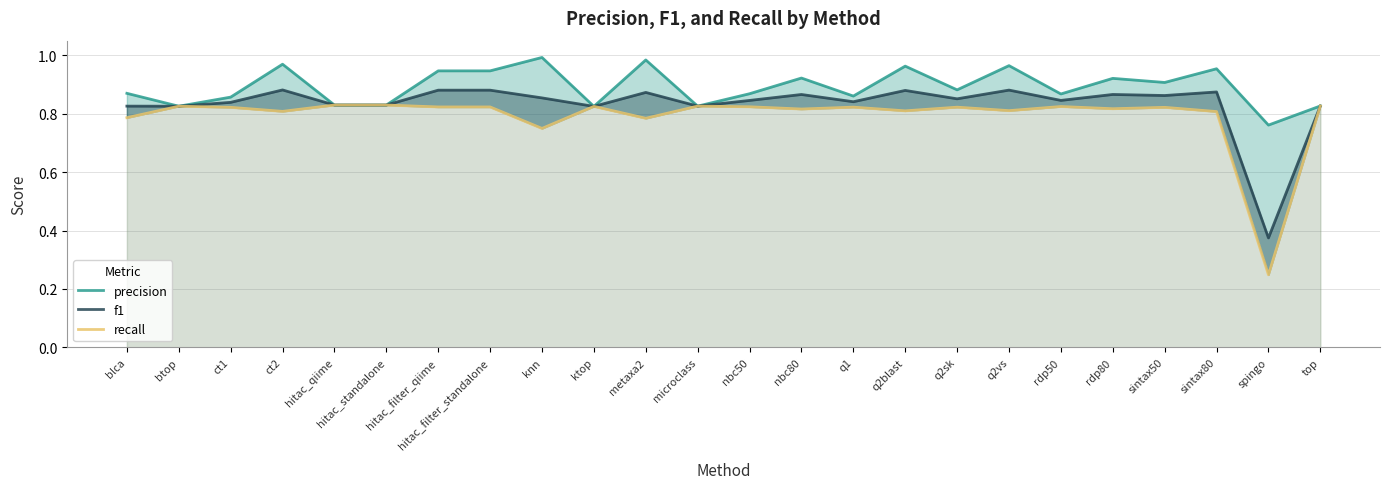

What is the value of the f1 point at the 21st from the left?

0.9